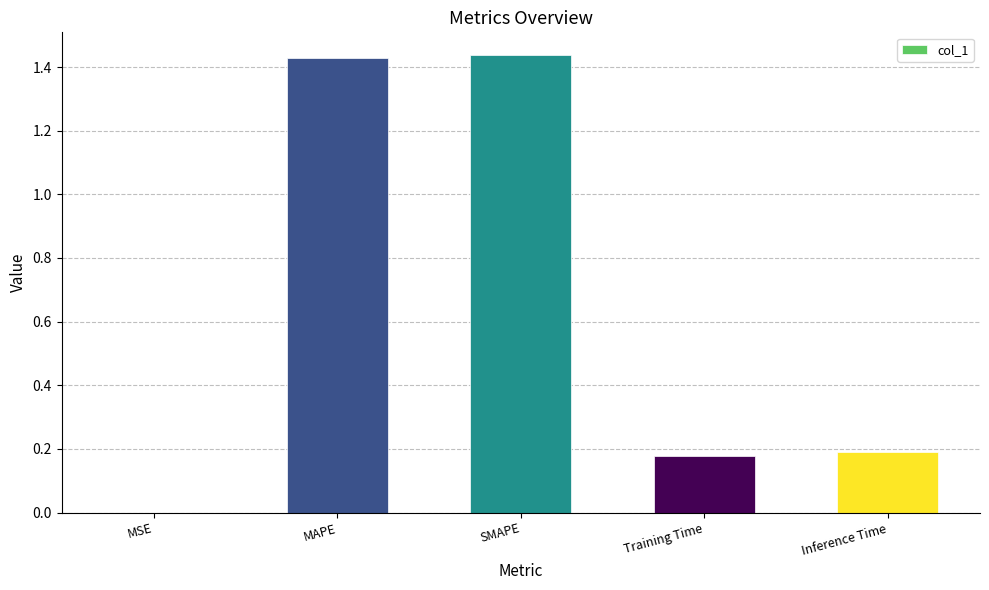

Are the bars horizontal?

No